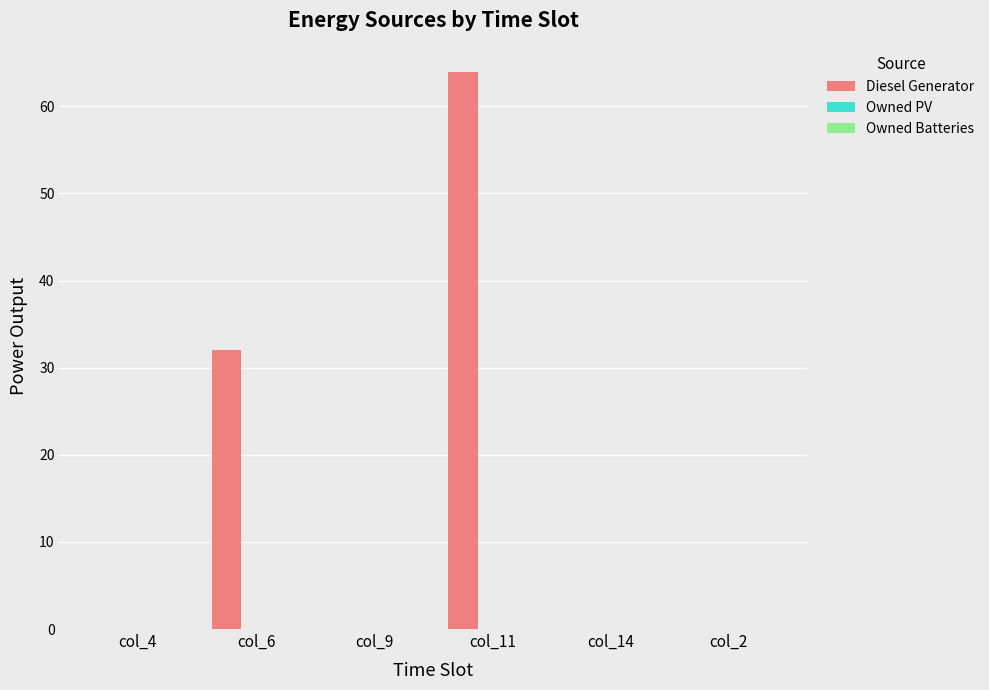

Reading left to right, transcribe all the data shown in this chart.

col_4=0.0	col_6=32.0	col_9=0.0	col_11=64.0	col_14=0.0	col_2=0.0